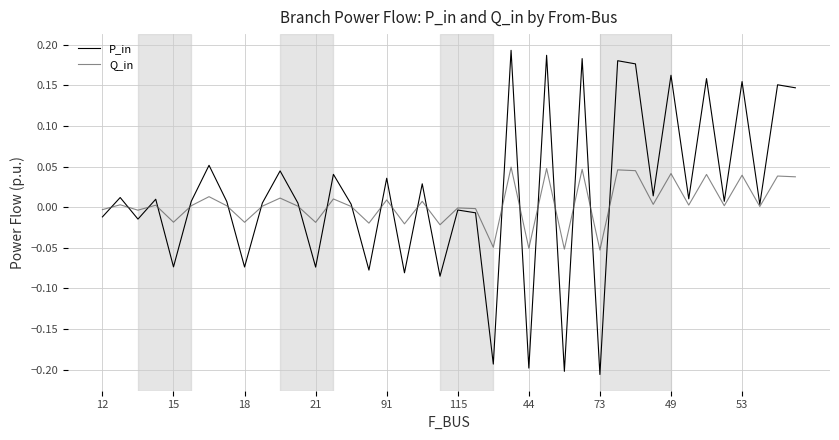

Rank the series by their maximum value, from highest to lowest.

P_in, Q_in